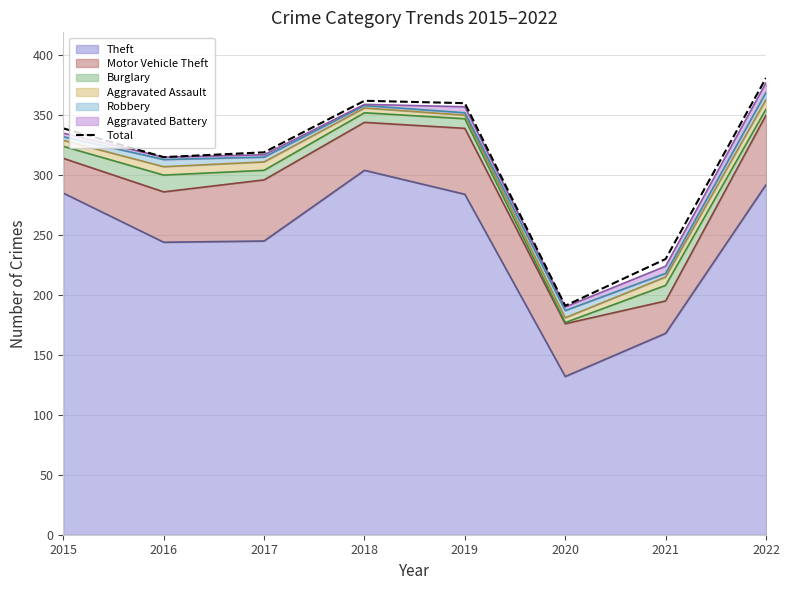

Is it true that the value at 2020 is 191?

True